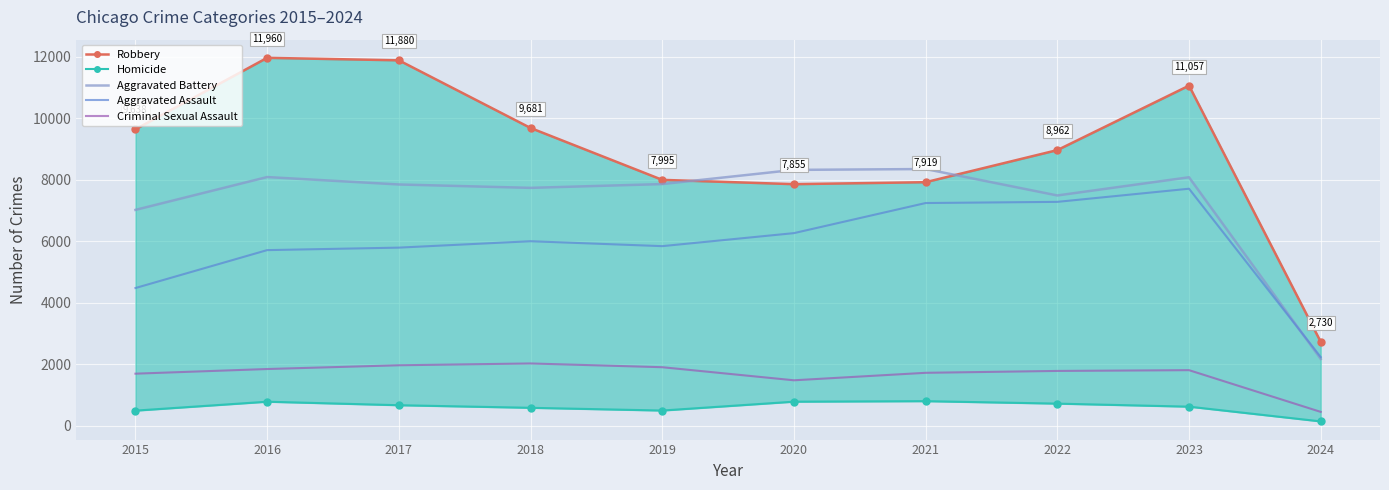

The Criminal Sexual Assault series shows 571 at 2018. True or false?

False